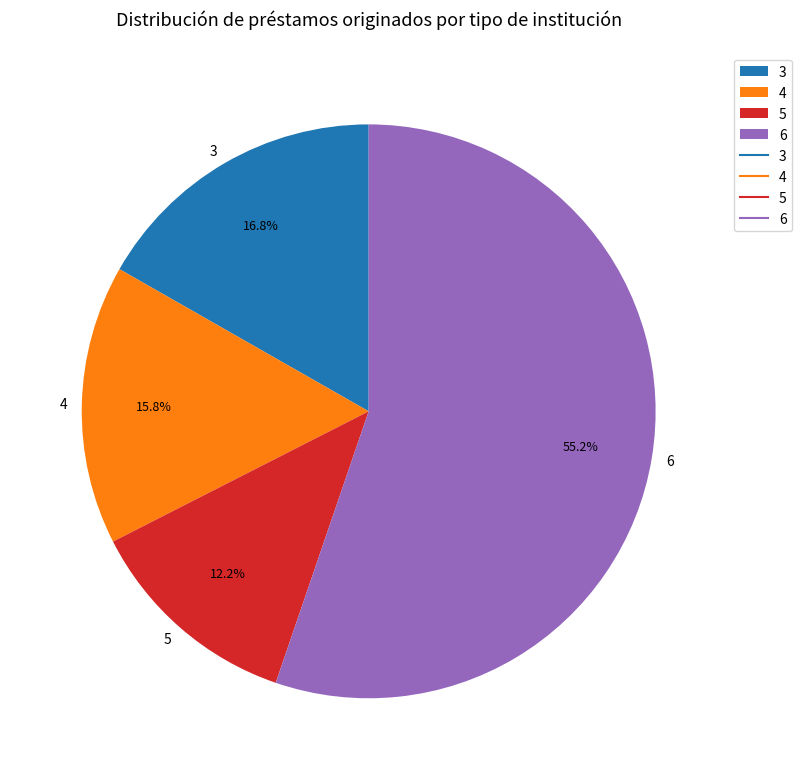

Is the sum of 6 and 3 greater than half?

Yes